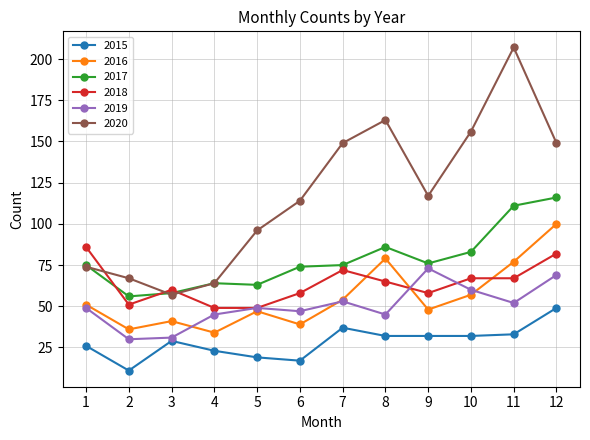

What is the difference between the maximum and second lowest values in the 2015 series?

32